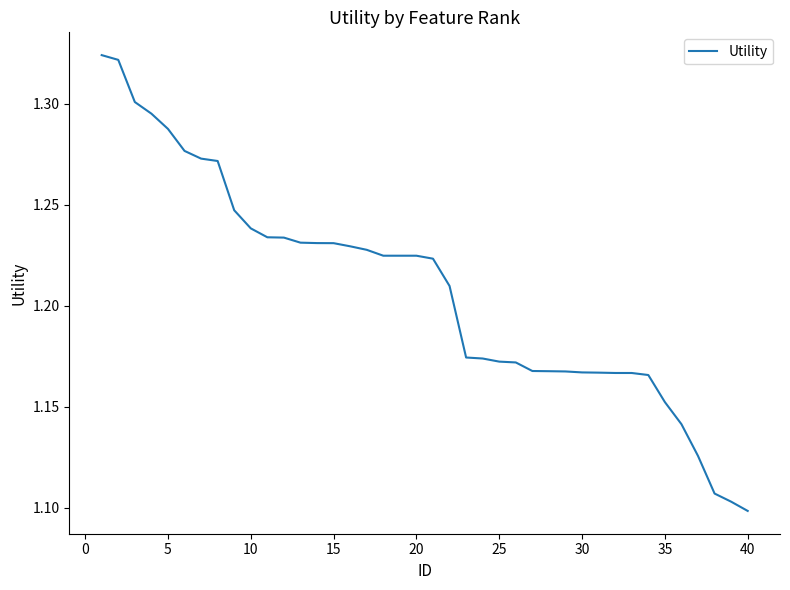

Is this an area chart (filled region under the line)?

No